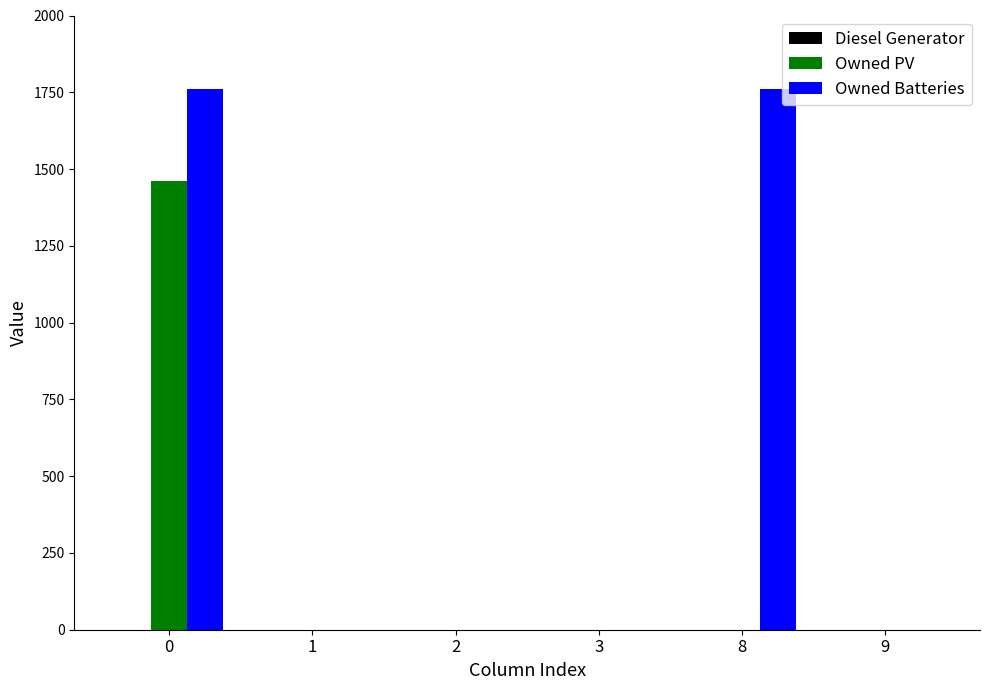

Which series changed the most between 2 and 8?

Owned Batteries